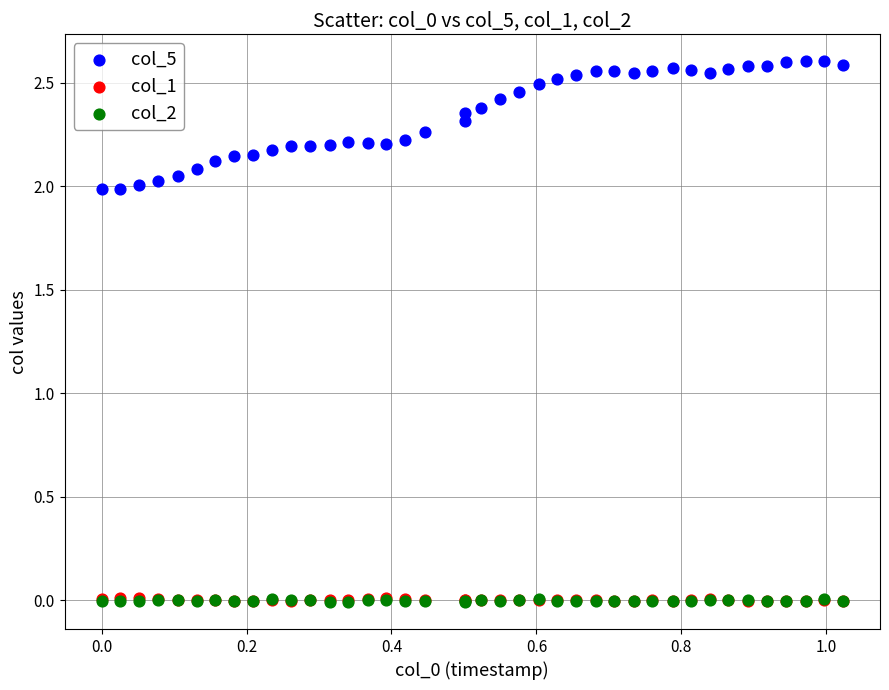

Which series reaches the maximum Y coordinate?

col_5